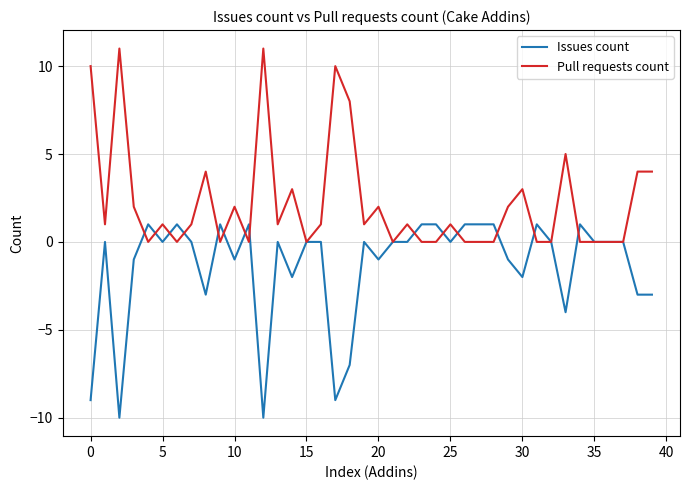

How many distinct data groups are displayed?

2